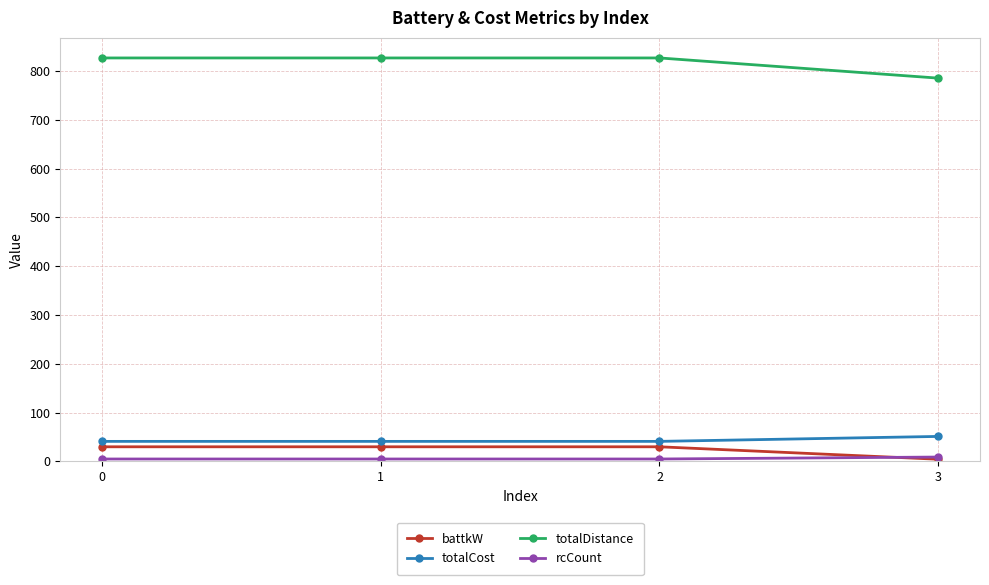

True or false: totalCost has a value of 11.9 at 0.

False